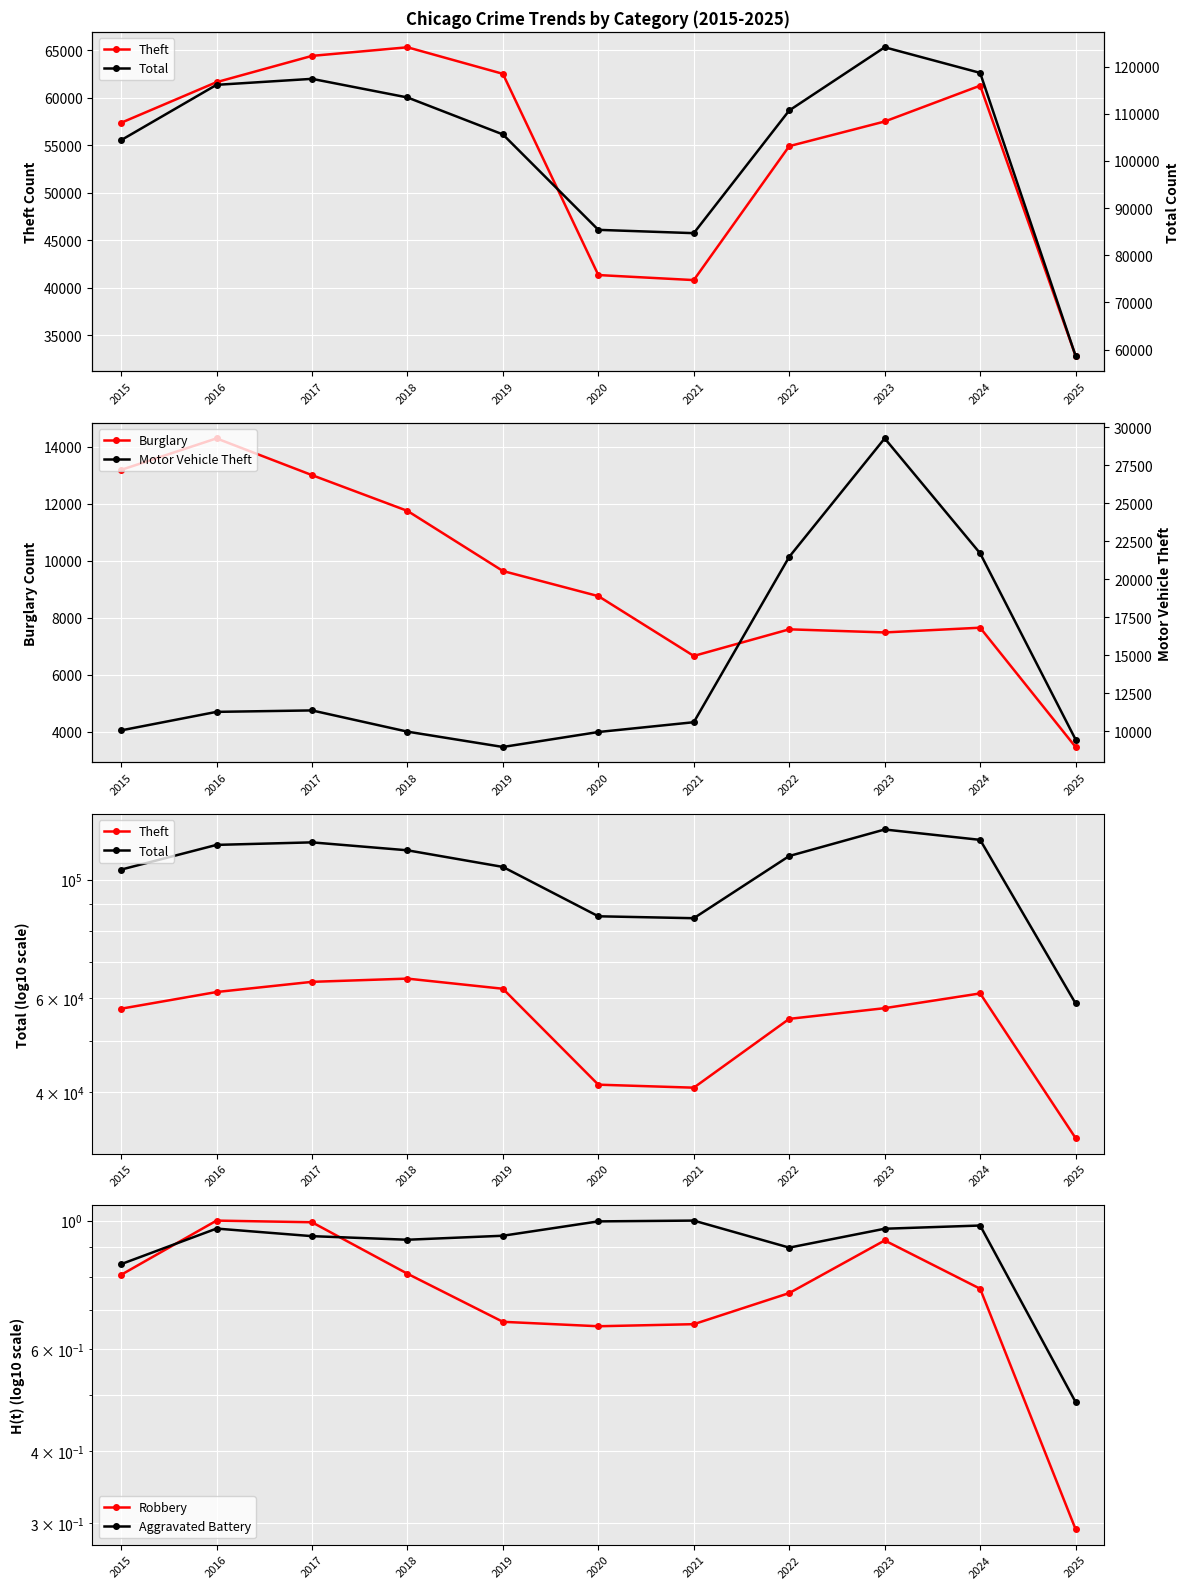

The Total series shows 52612.1 at 2017. True or false?

False